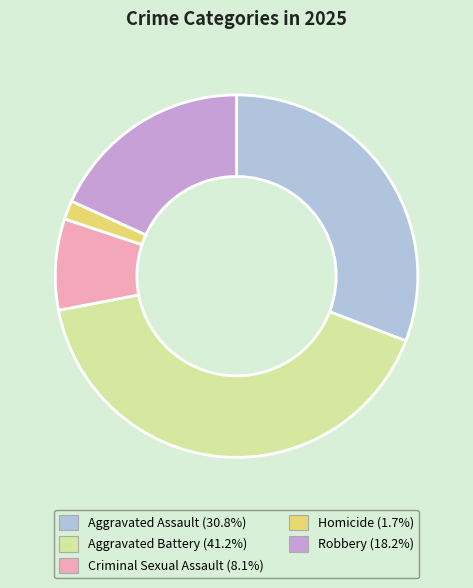

What is the smallest slice in the pie chart?

Homicide